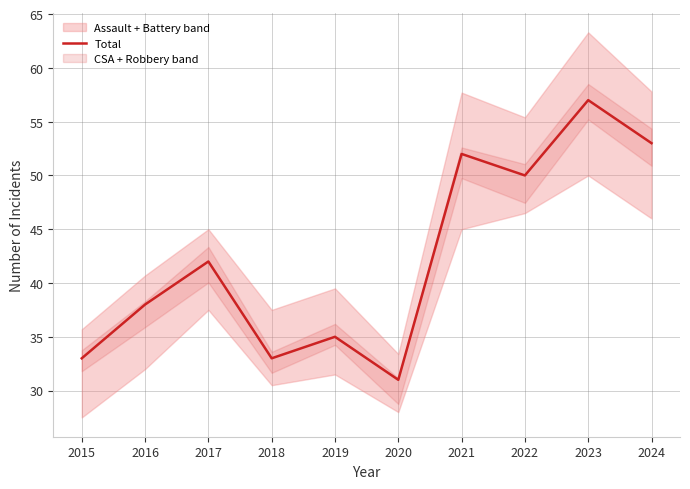

Reading right to left, list all the values displayed in this chart.

2024=53	2023=57	2022=50	2021=52	2020=31	2019=35	2018=33	2017=42	2016=38	2015=33